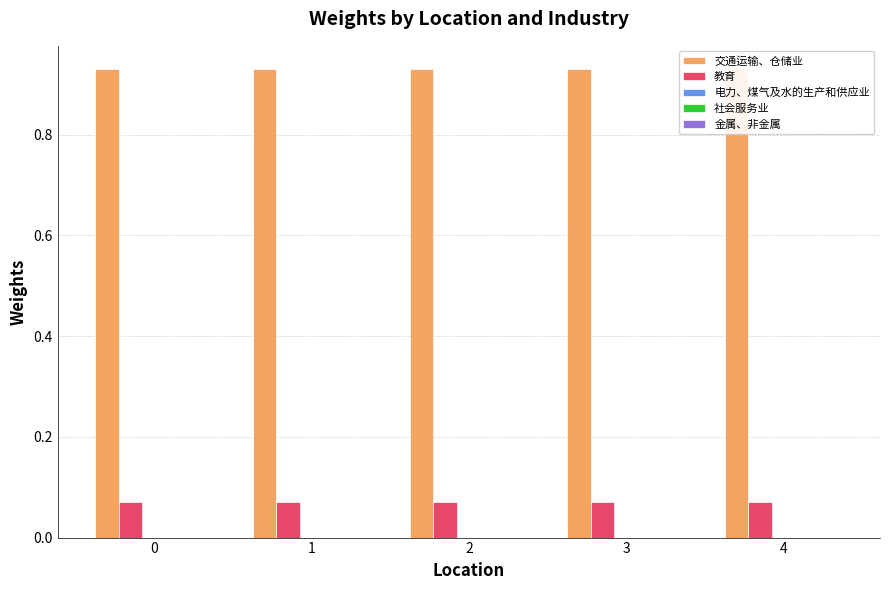

Which series has the largest total across all categories?

交通运输、仓储业